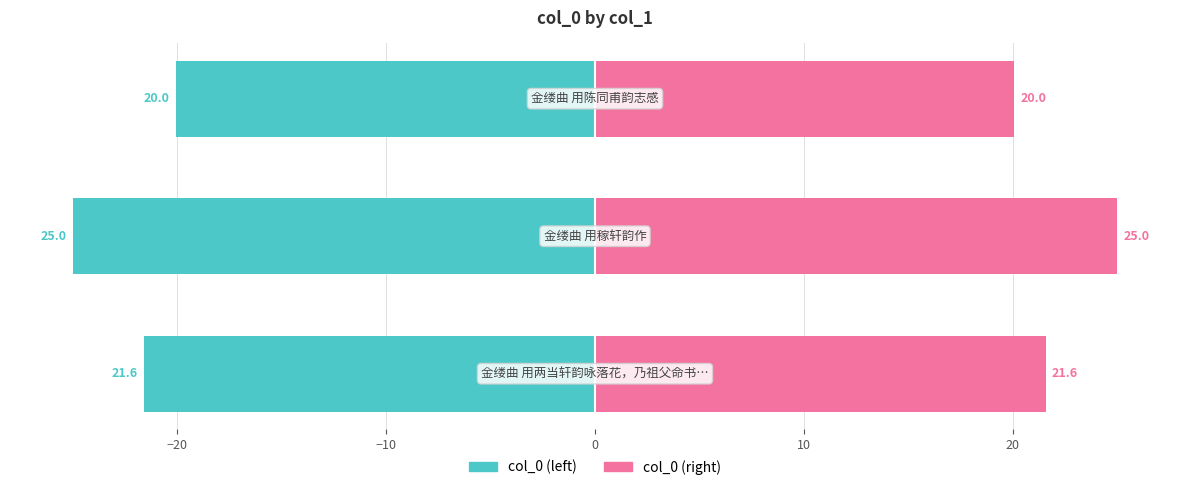

How many bars are there in total?

6